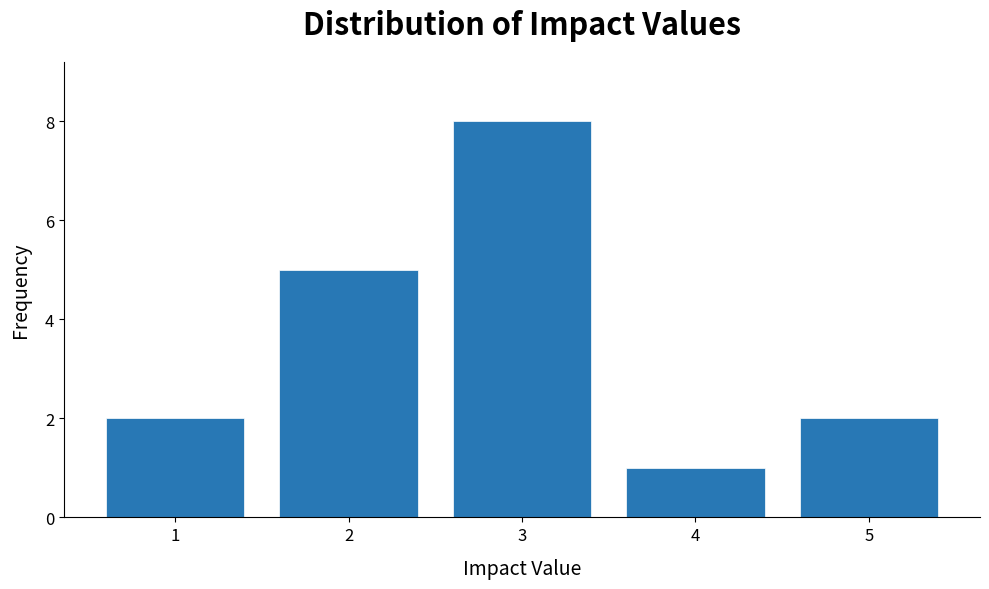

Over which range of the x-axis is the bar tallest?

2.5 to 3.5